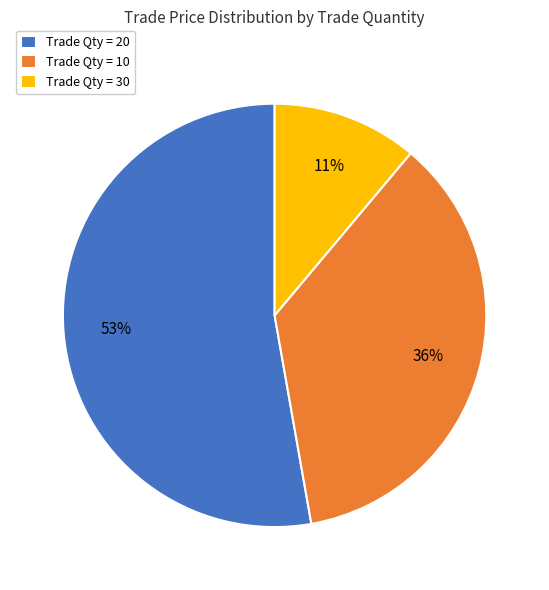

Is there any slice that represents more than half of the pie?

Yes